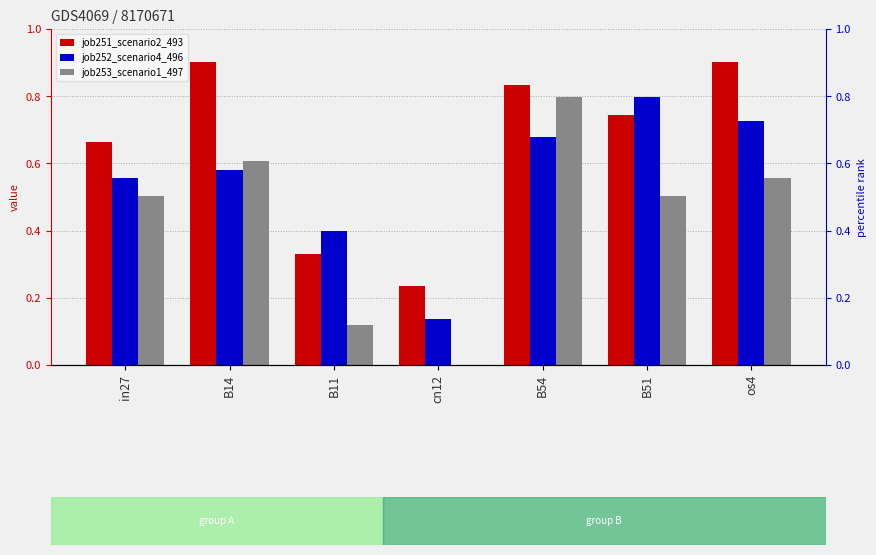

List the series in order of their peak value, highest first.

job251_scenario2_493, job252_scenario4_496, job253_scenario1_497